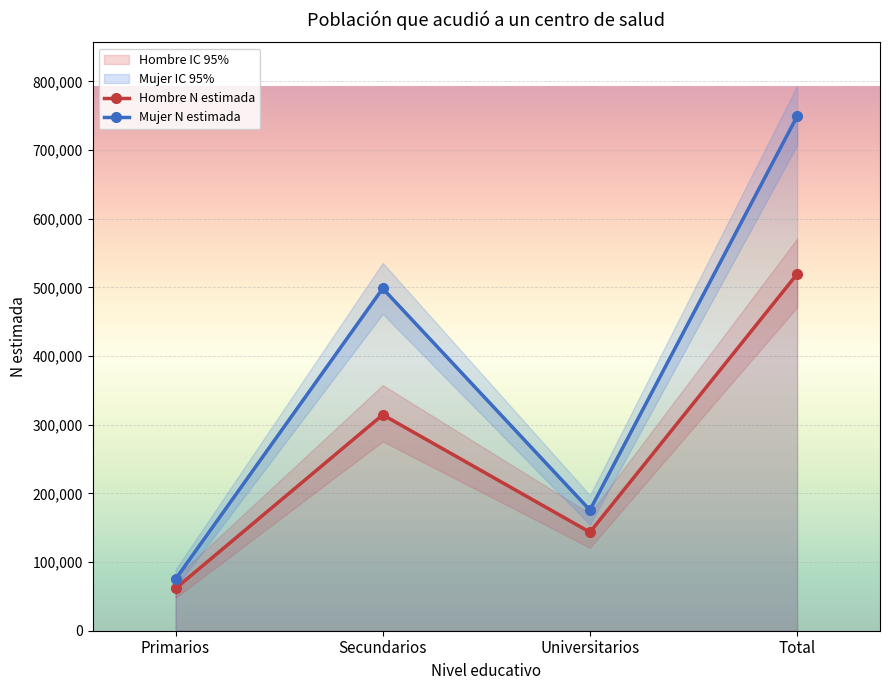

True or false: Hombre N estimada and Mujer N estimada intersect in this chart.

False